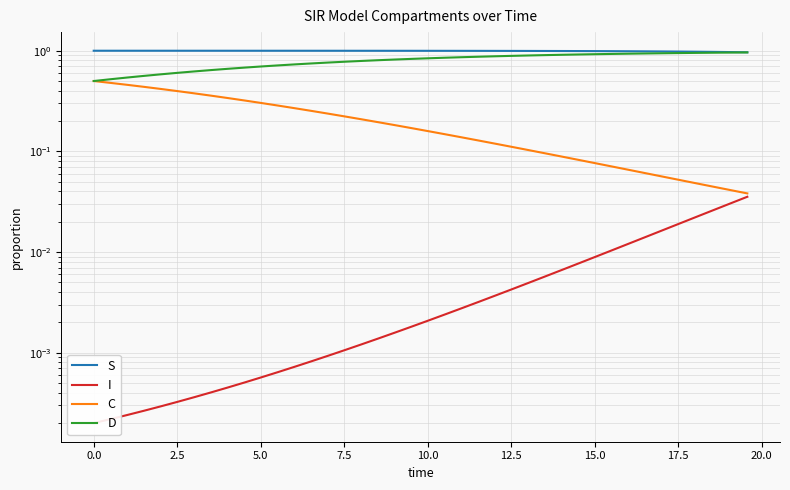

Rank the series by their average value, from lowest to highest.

I, C, D, S